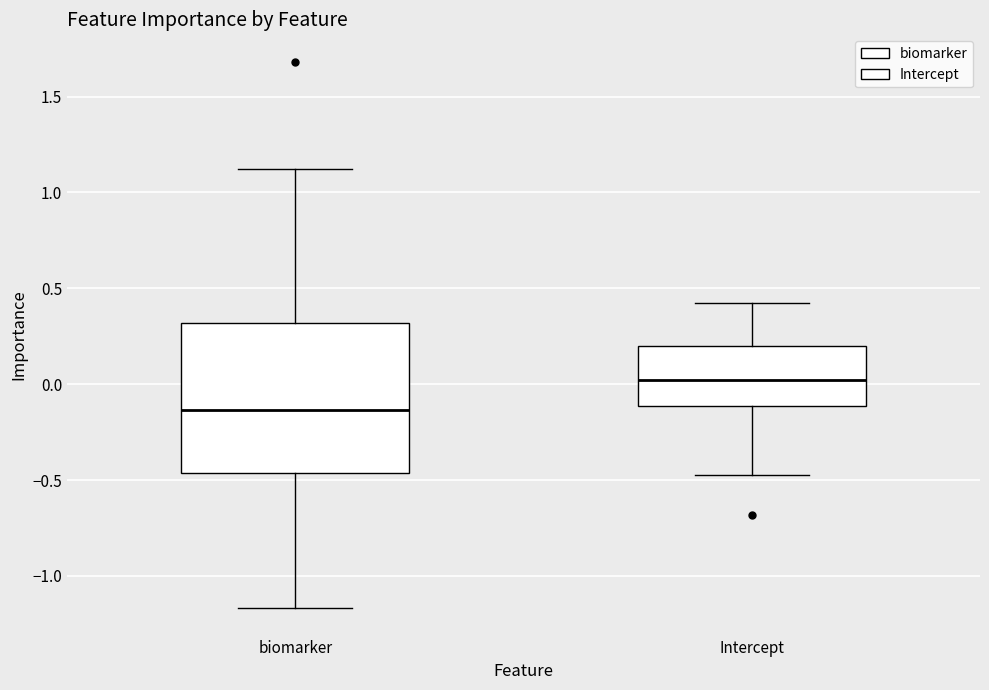

Comparing the boxes themselves (not the whiskers), which one is the tallest?

biomarker